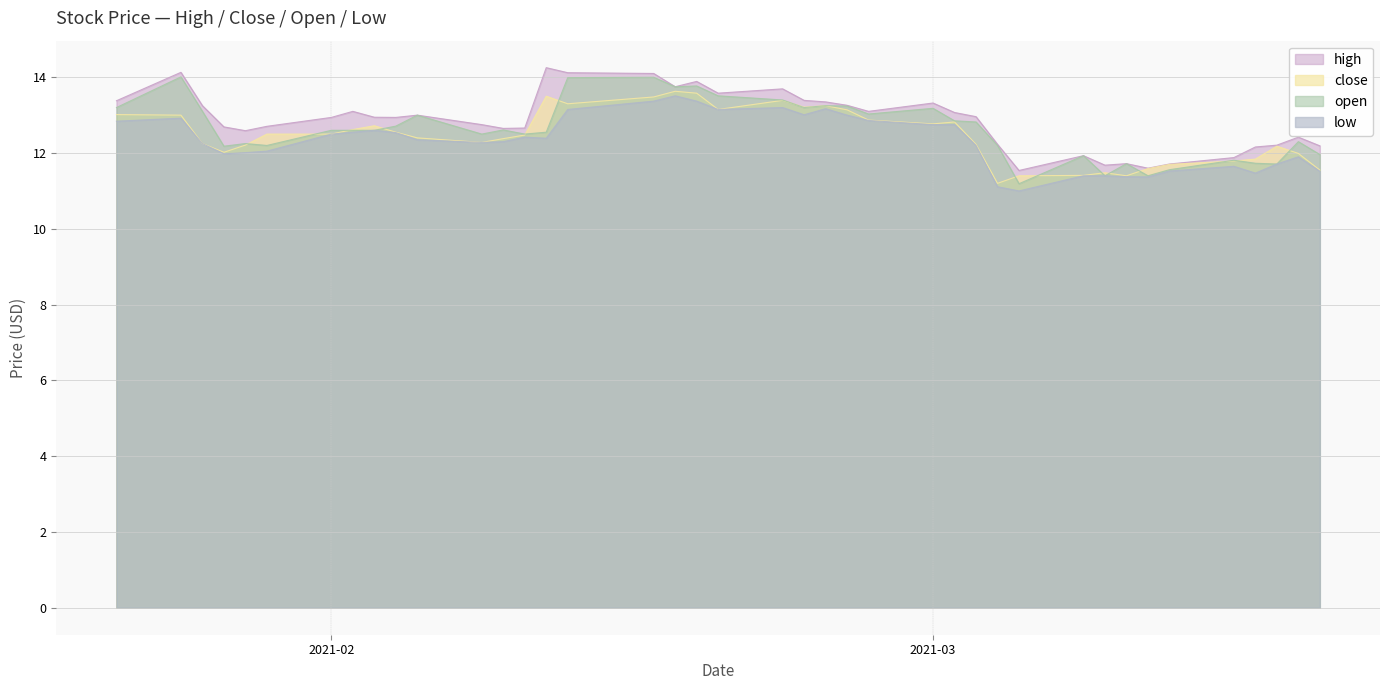

What is the label of the 9th point from the left?

2021-02-03